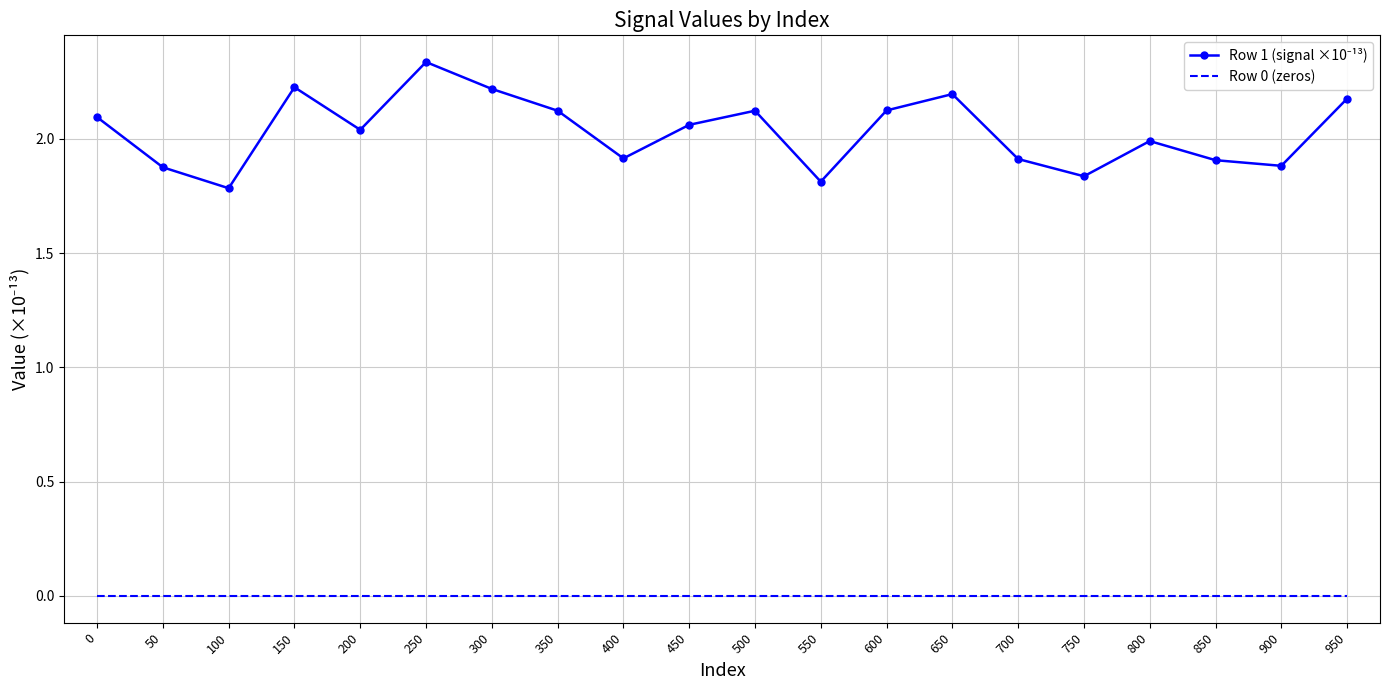

What is the difference between the highest and lowest values at 150?

2.2